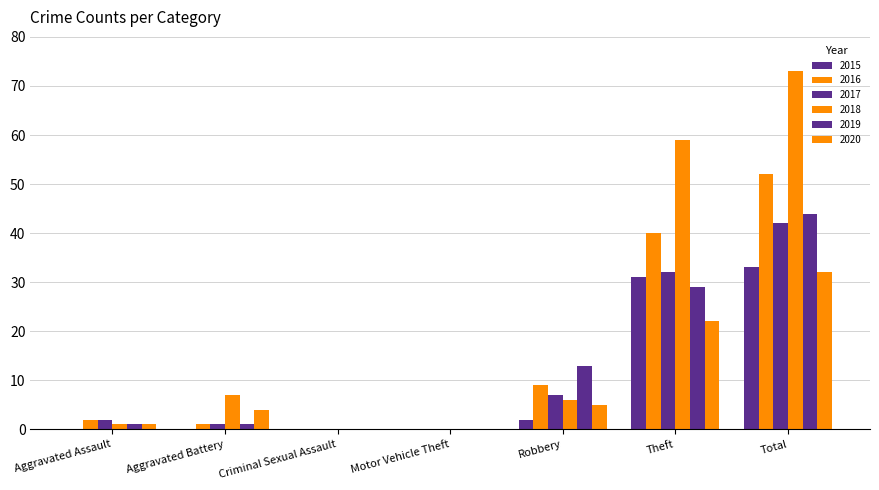

What is the label of the 5th bar from the left?

Robbery